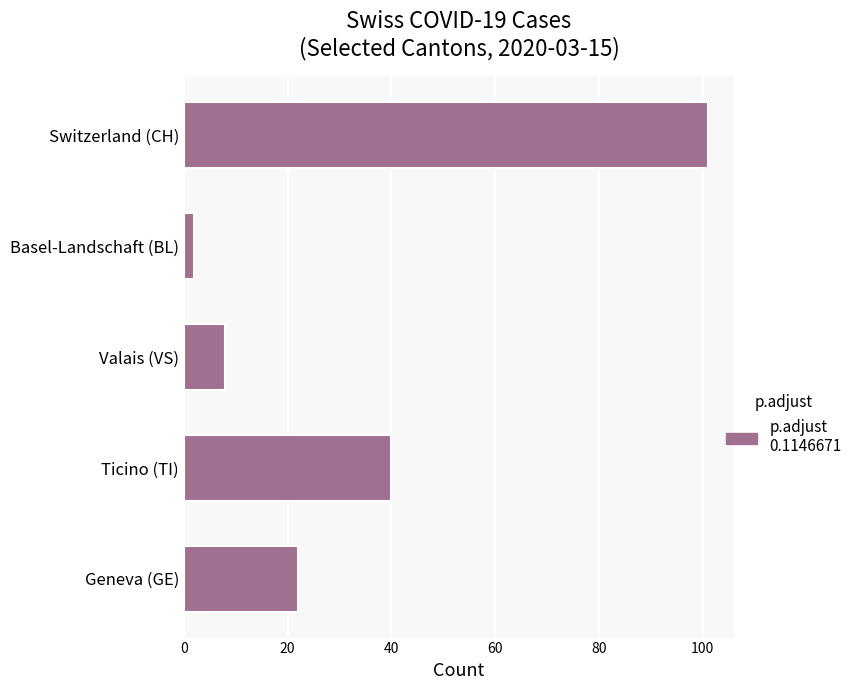

How many values are below 22?

2